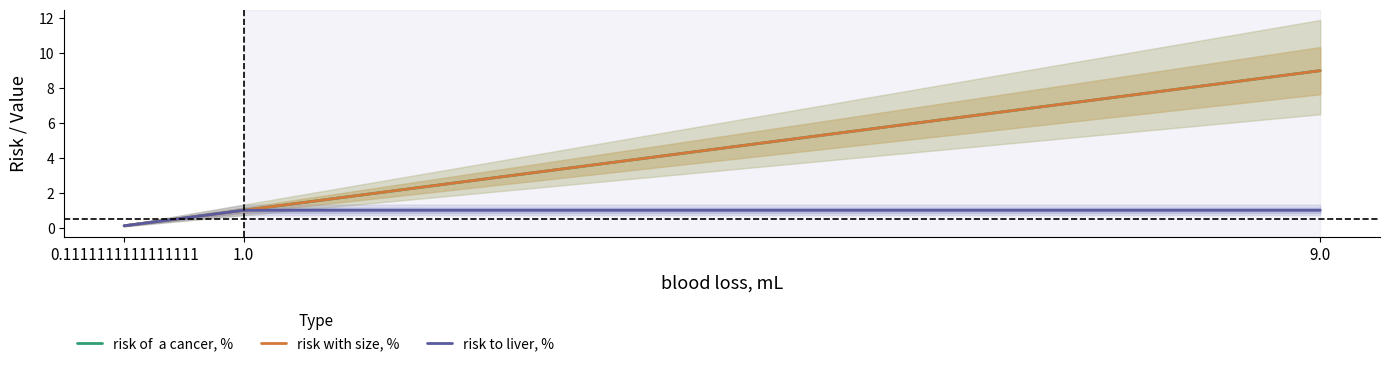

What position from the left is 9.0?

3